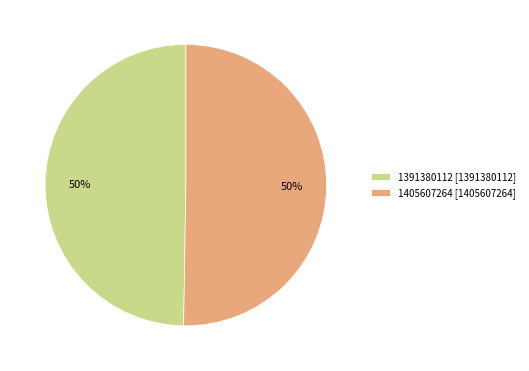

Is the sum of 1405607264 [1405607264] and 1391380112 [1391380112] greater than half?

Yes